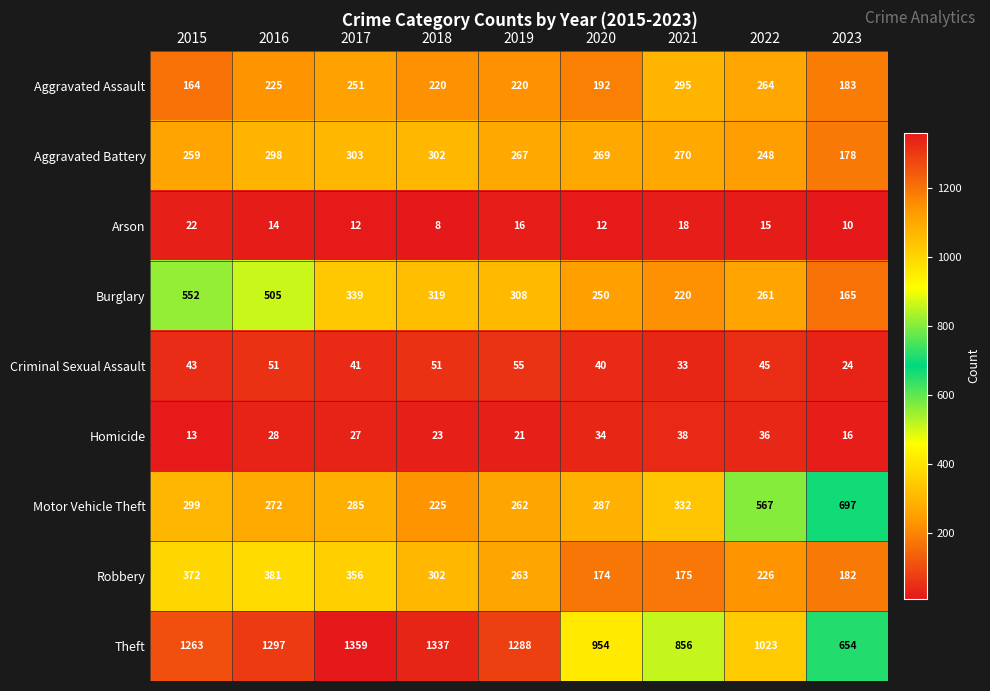

Which series has the largest total across all categories?

Theft